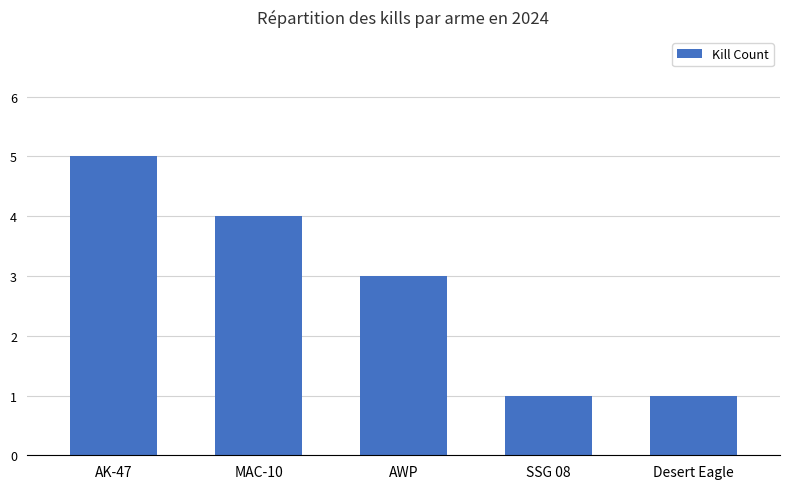

Which has a higher value, Desert Eagle or AK-47?

AK-47